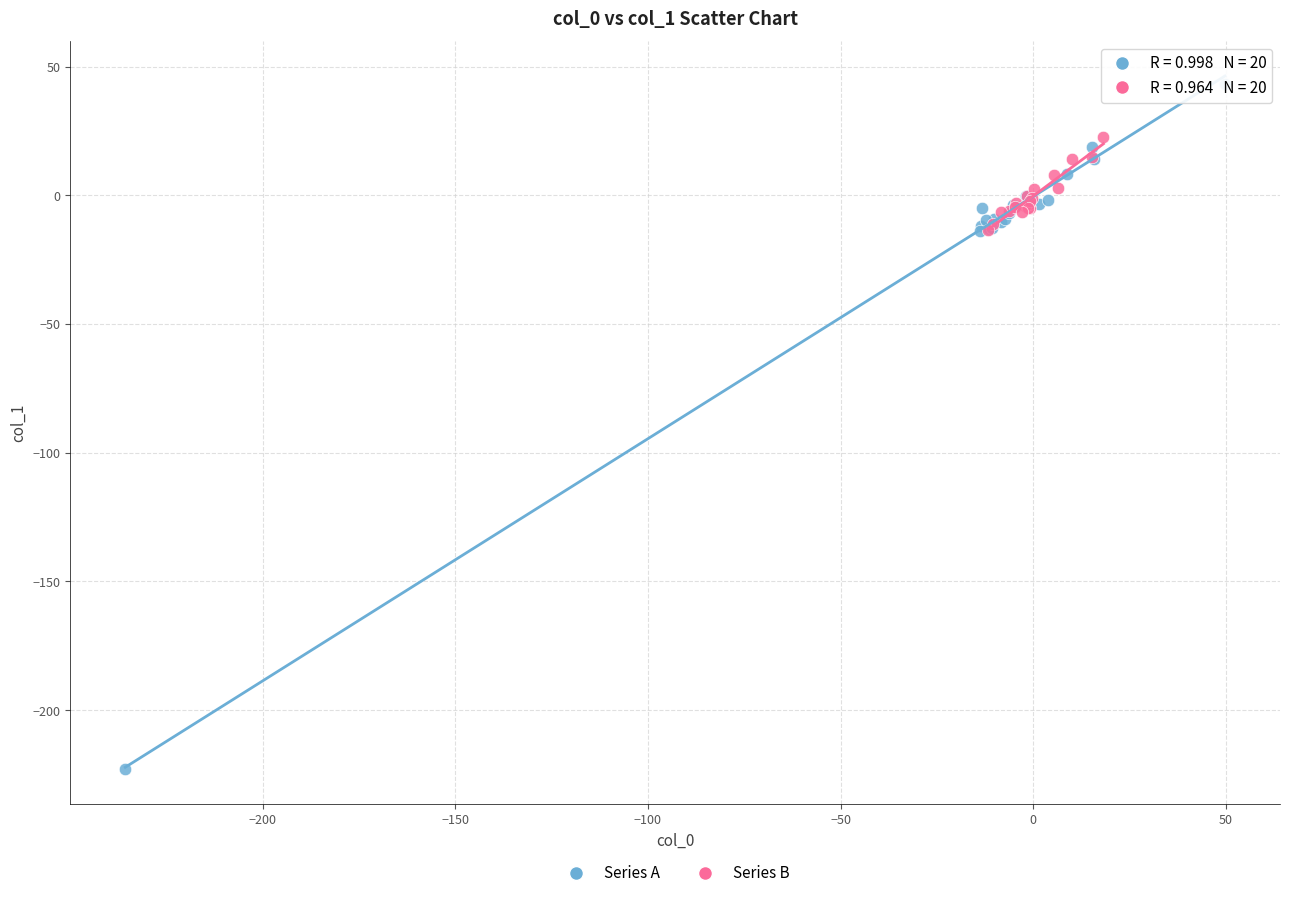

Which series reaches the minimum Y coordinate?

Series A